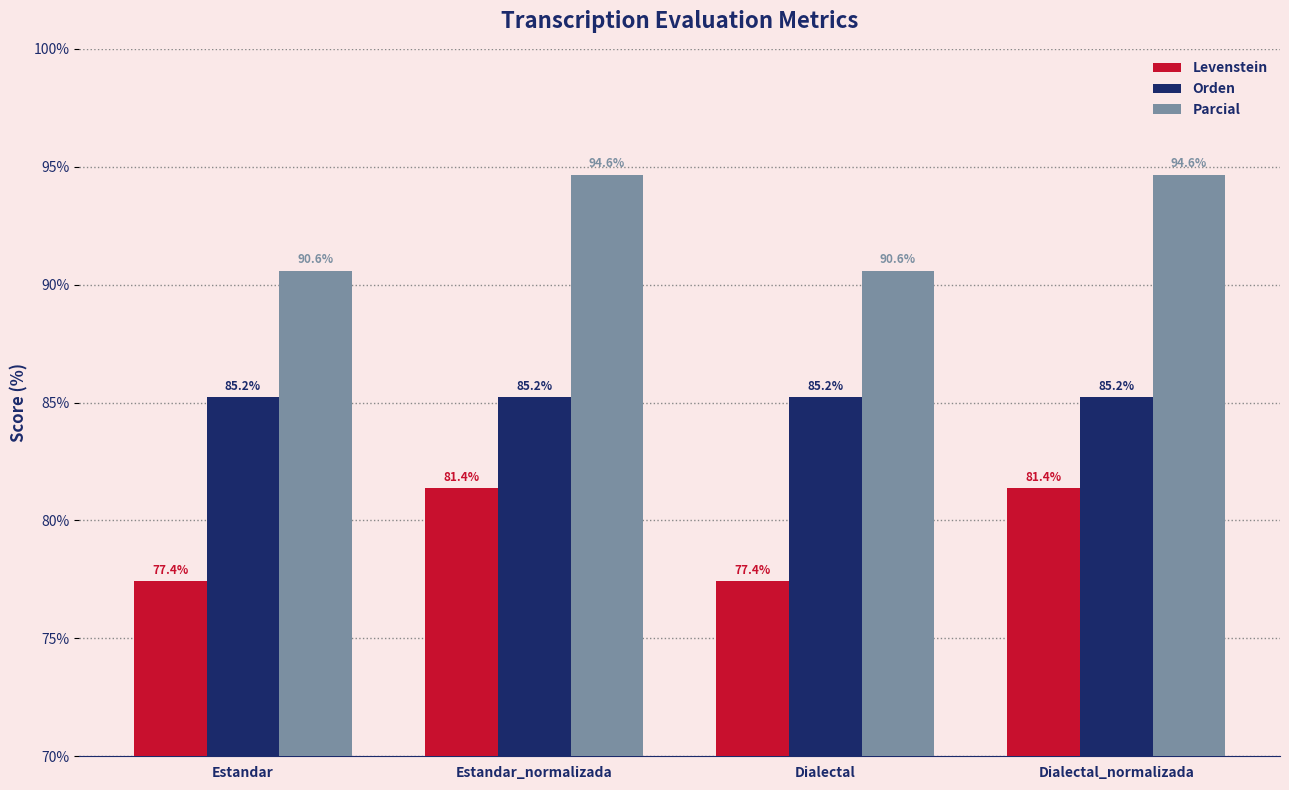

What is the difference between the maximum and minimum values in the Levenstein series?

3.9